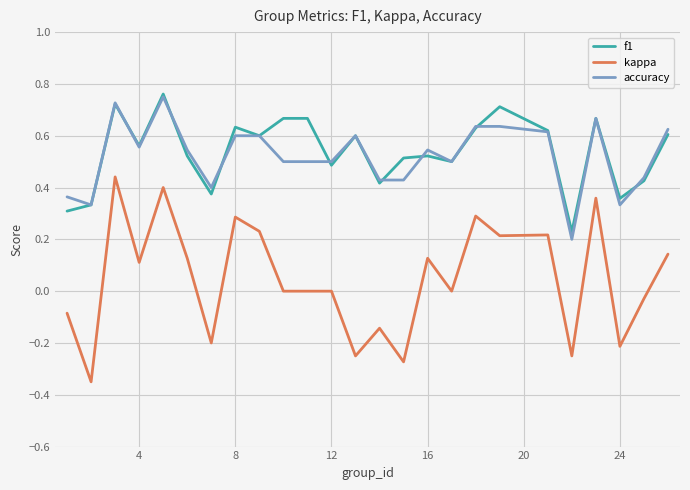

True or false: kappa and f1 cross at least once.

False